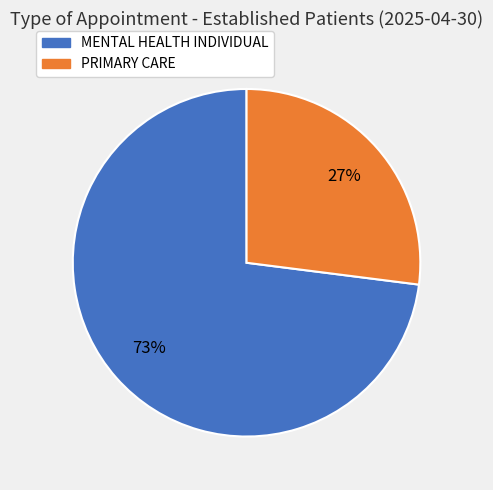

What is the largest slice in the pie chart?

MENTAL HEALTH INDIVIDUAL